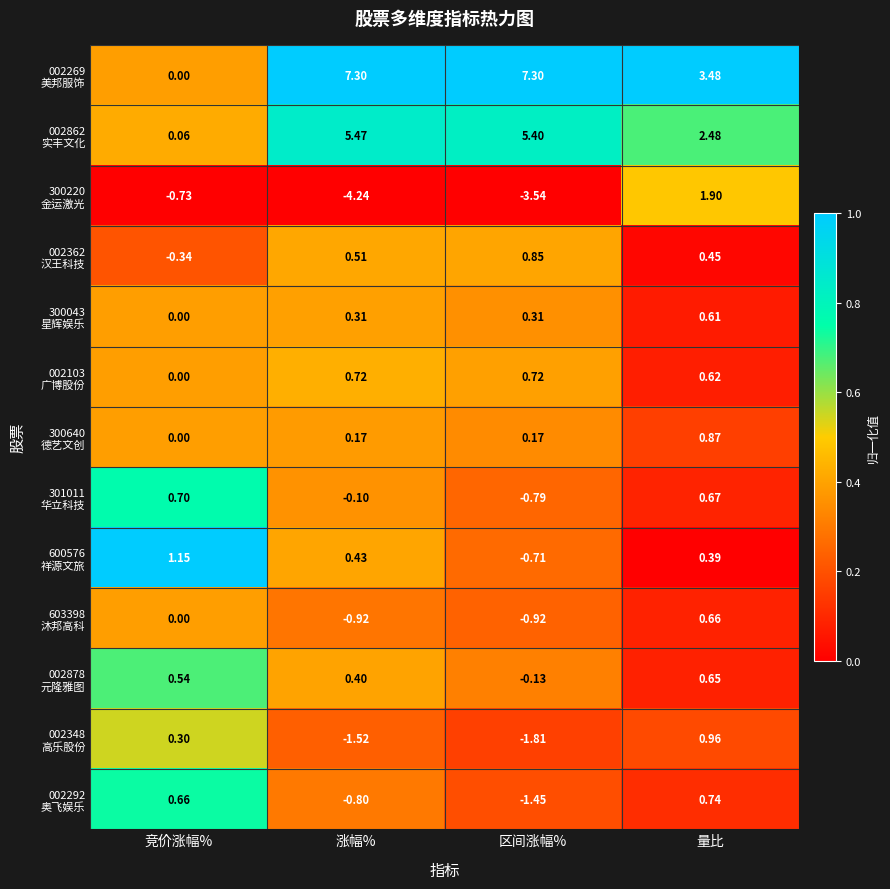

Which category has the lowest value across all series?

涨幅%